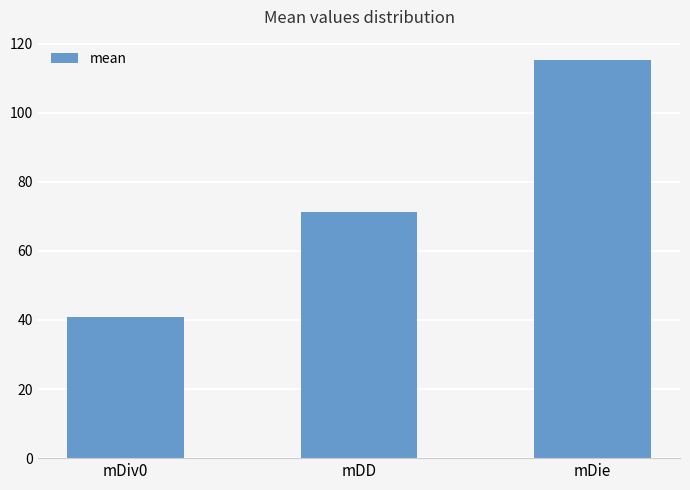

What is the approximate value at mDiv0?

40.8